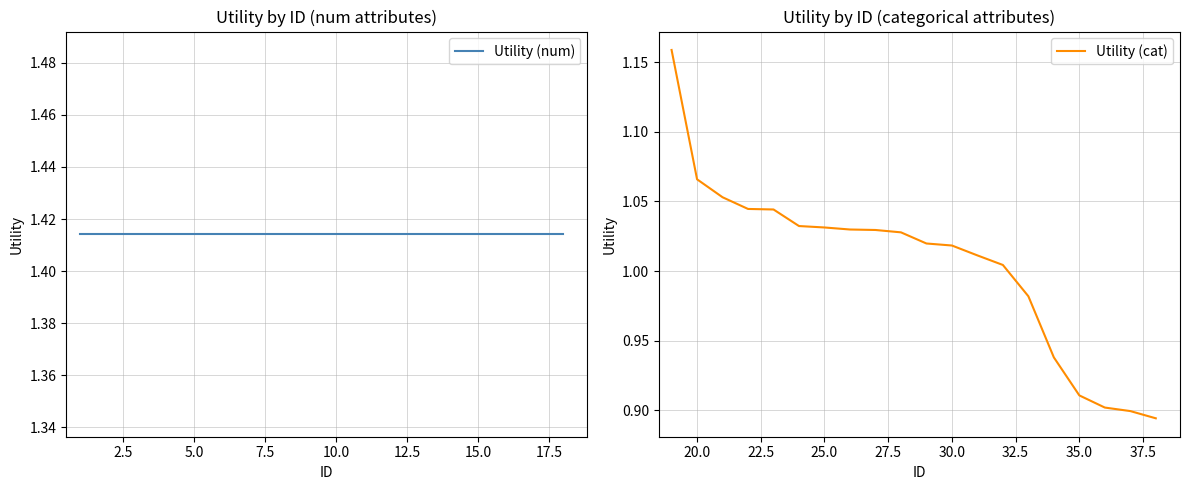

Is it true that Utility (cat) equals 0.6 at 30.0?

False